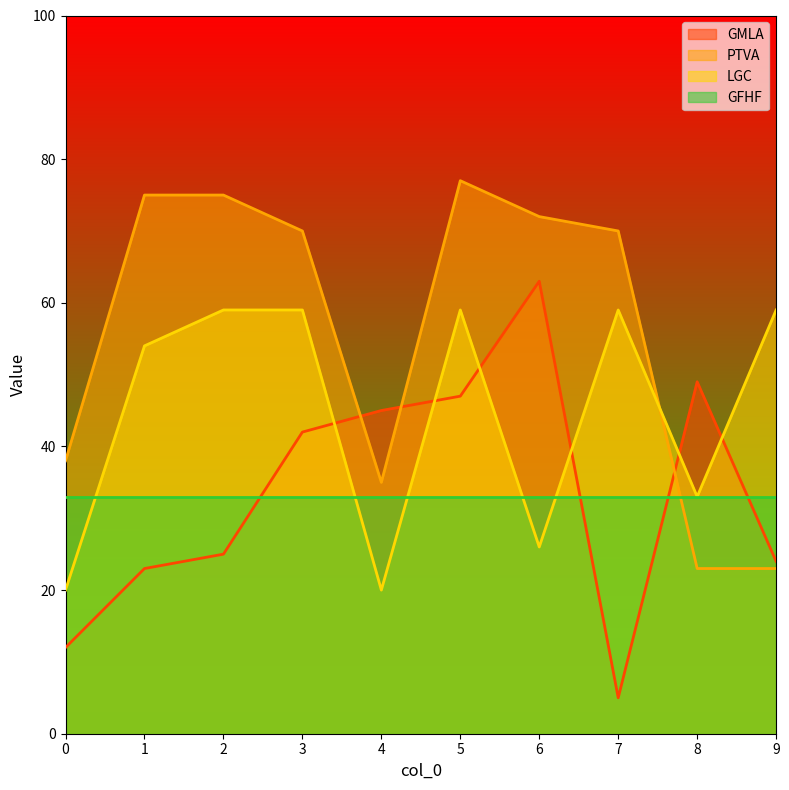

True or false: PTVA and GMLA cross at least once.

True